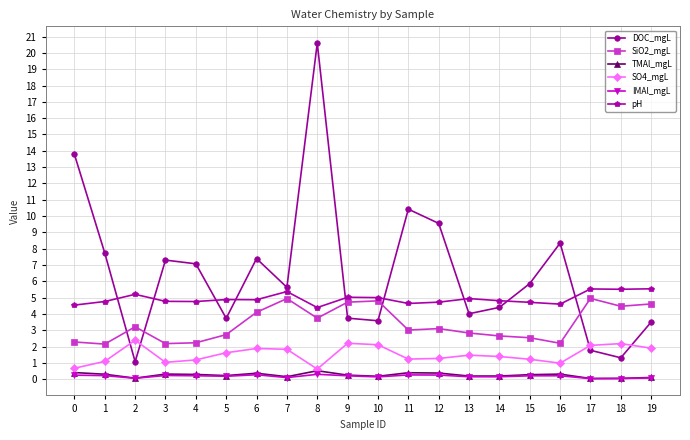

What is the maximum value for IMAl_mgL?

0.3